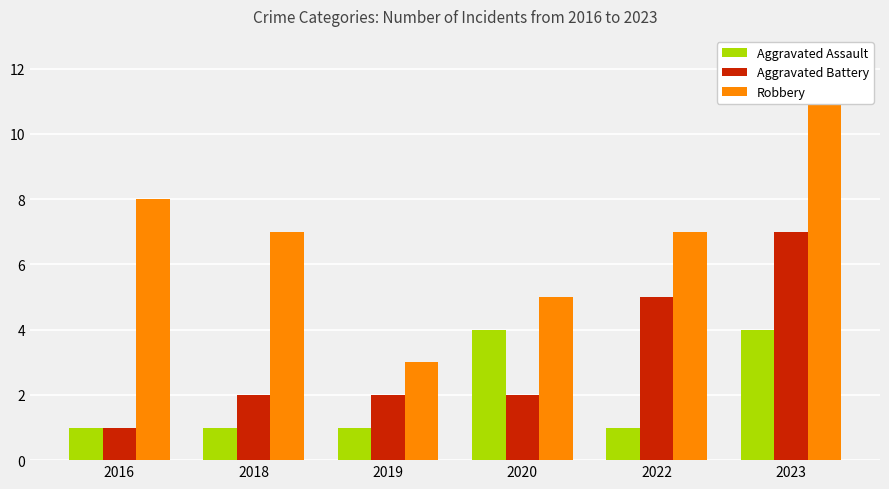

At which label does Robbery first exceed 7?

2016